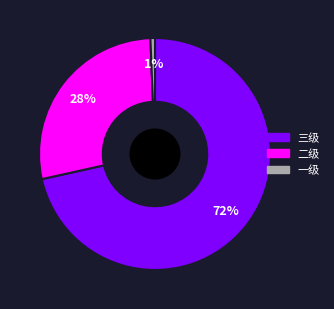

Is the sum of 一级 and 二级 greater than half?

No